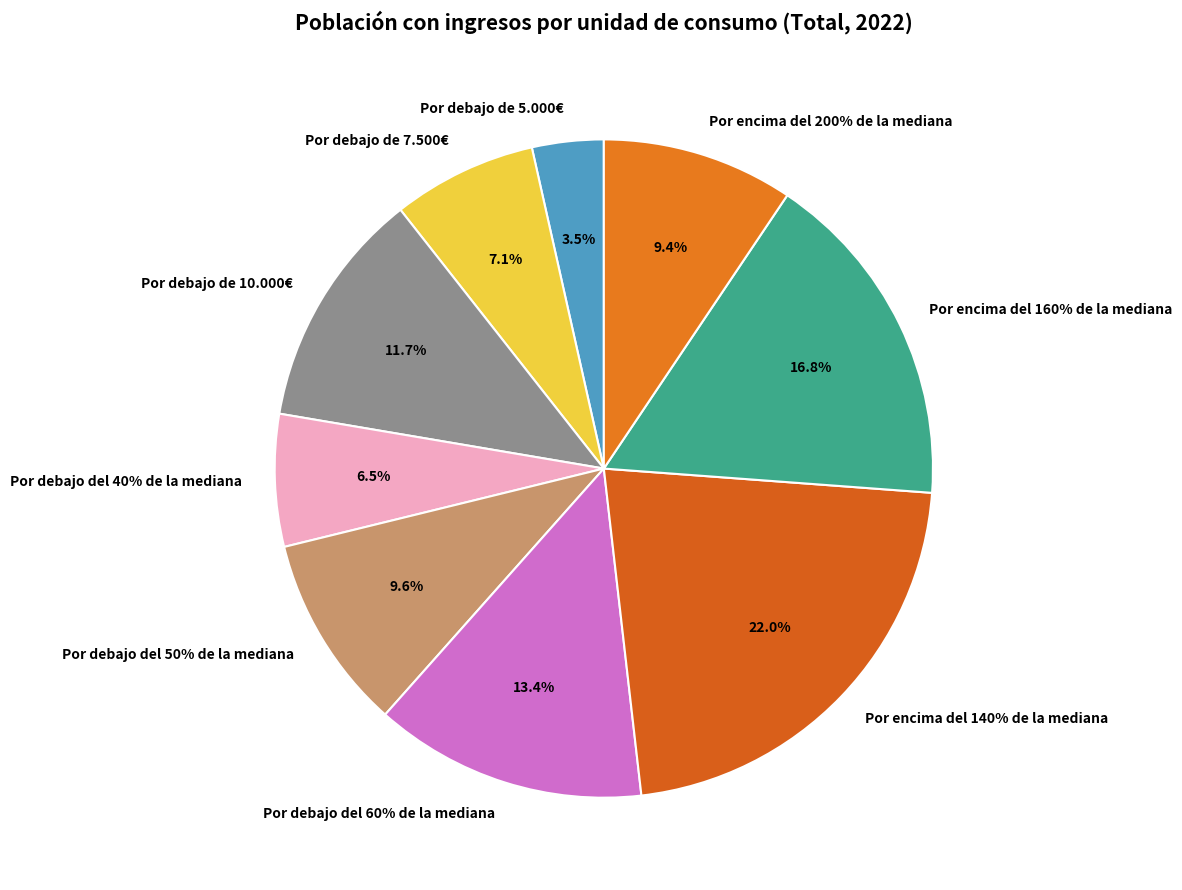

Rank the categories by value from lowest to highest.

Por debajo de 5.000€, Por debajo del 40% de la mediana, Por debajo de 7.500€, Por encima del 200% de la mediana, Por debajo del 50% de la mediana, Por debajo de 10.000€, Por debajo del 60% de la mediana, Por encima del 160% de la mediana, Por encima del 140% de la mediana